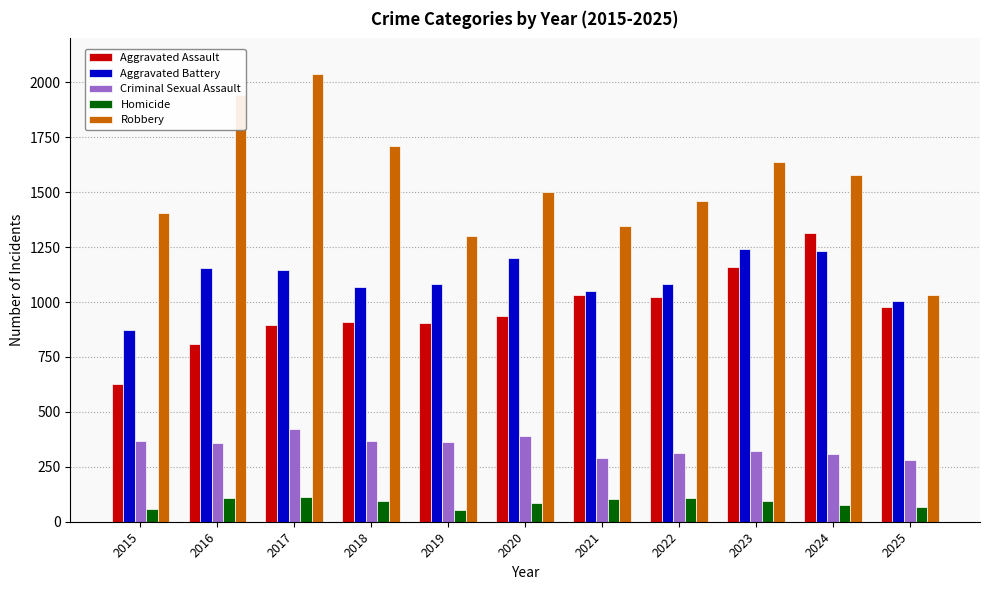

Which series changed the most between 2016 and 2019?

Robbery